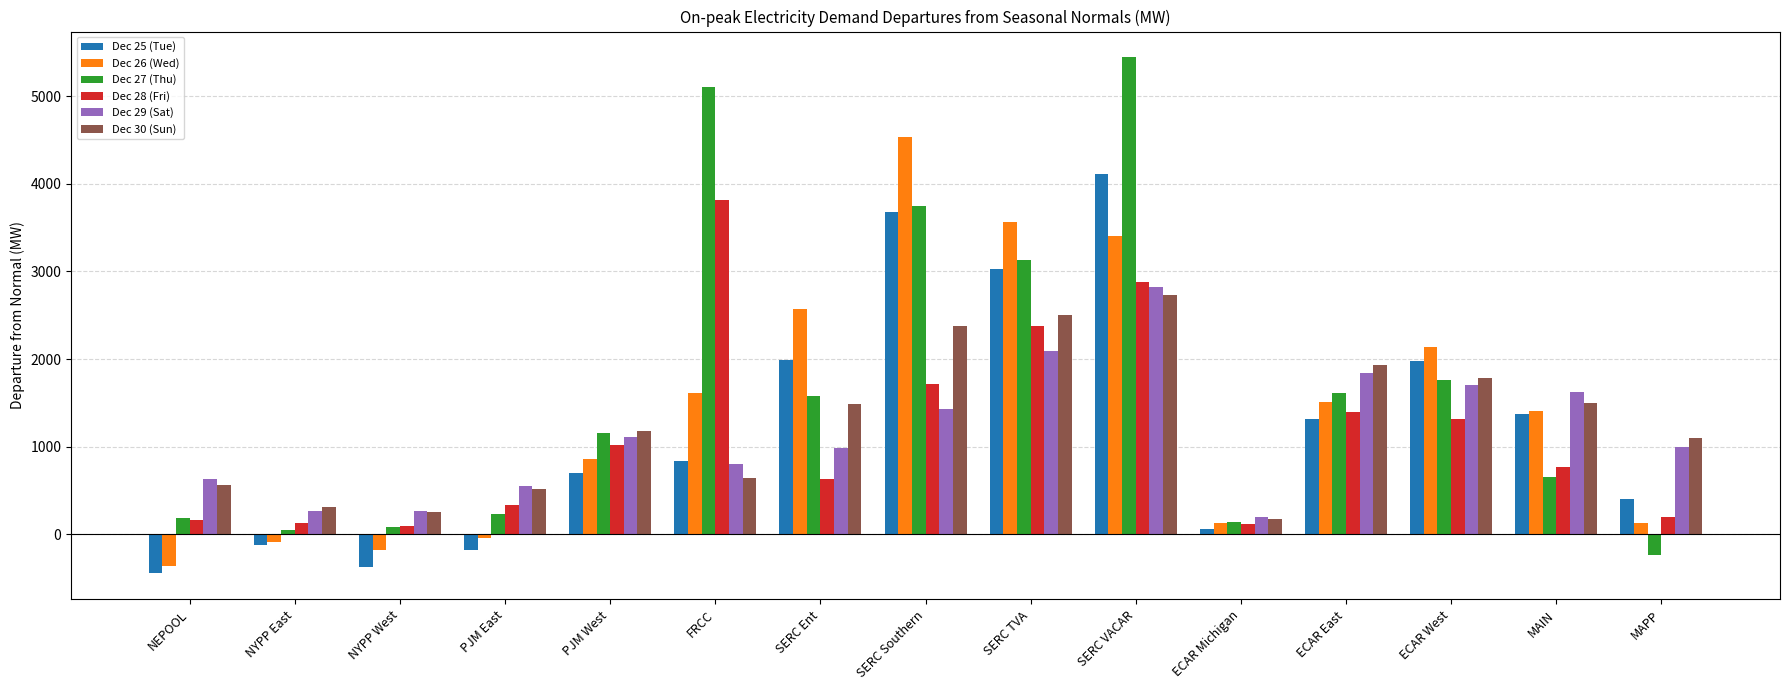

What is the sum of all Dec 28 (Fri) values?

16969.1